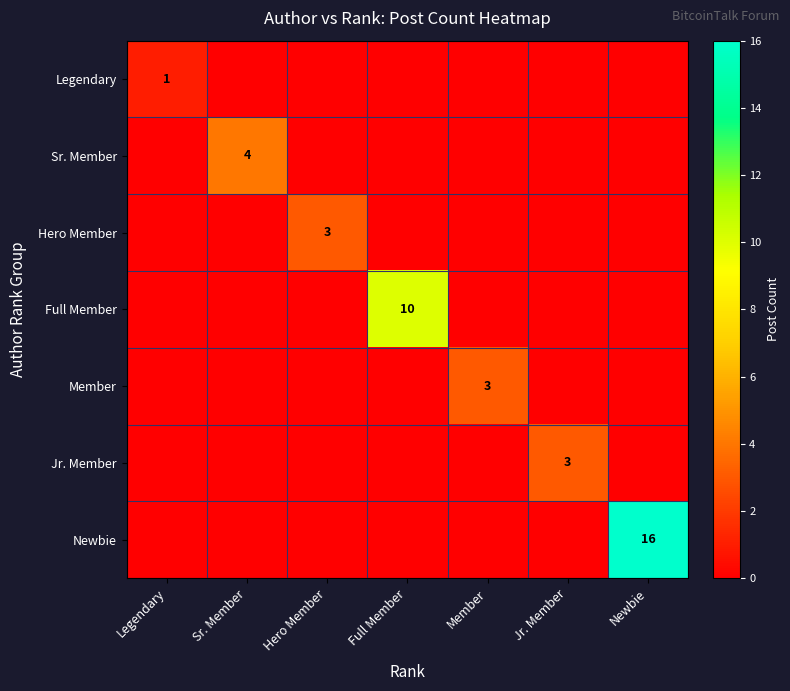

At which category is the sum across all series the highest?

Newbie